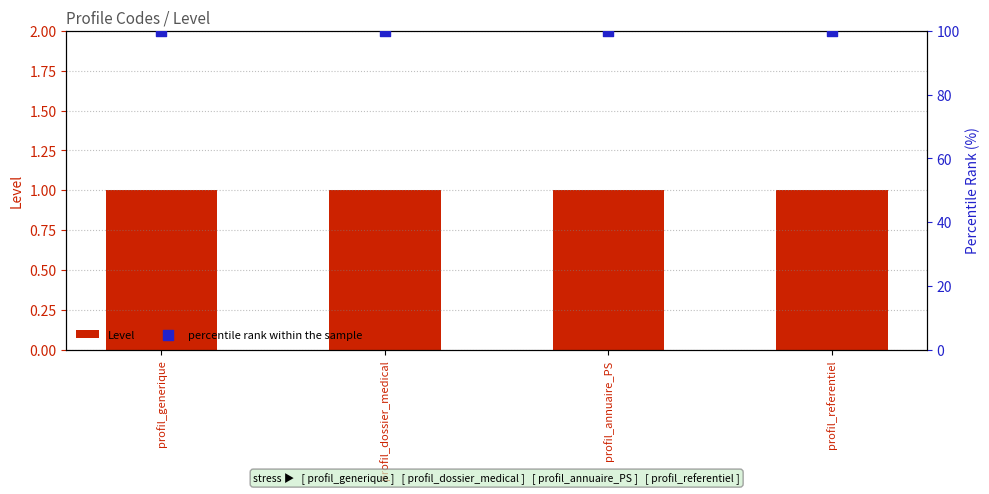

At how many categories does at least one series exceed 72?

4